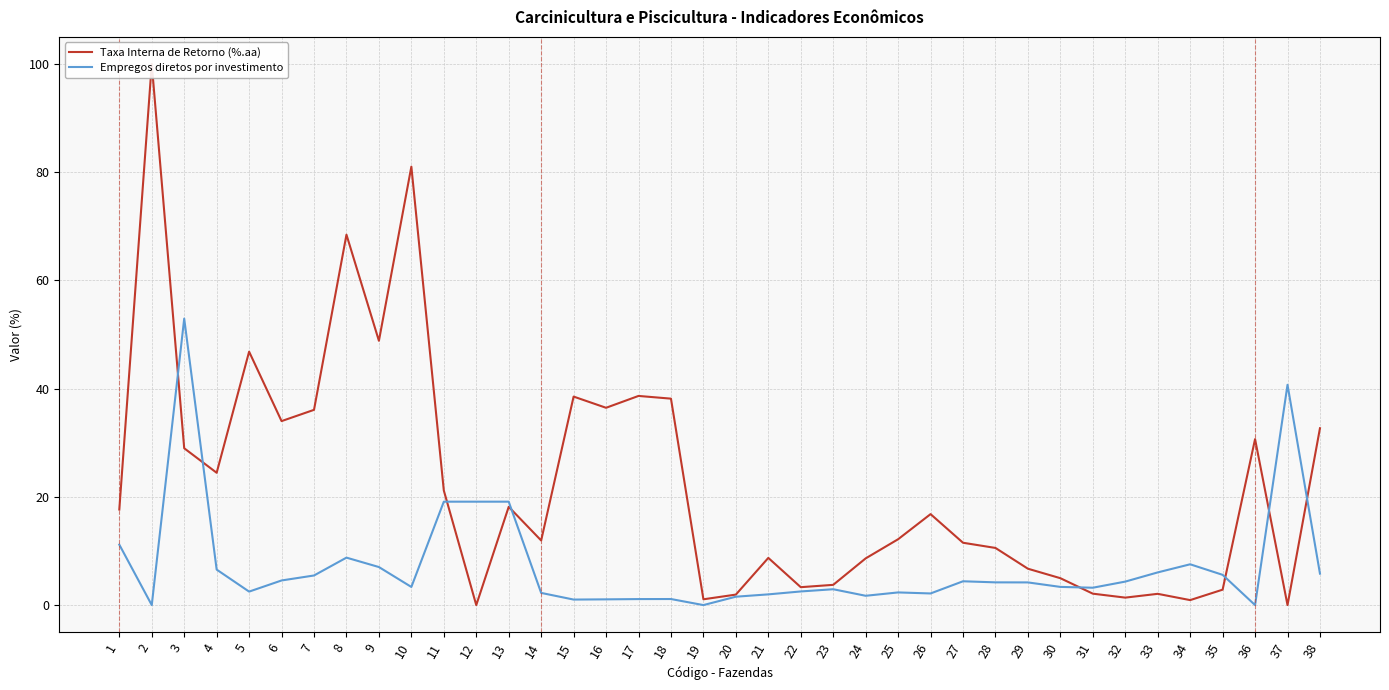

How many interior local valleys does the Empregos diretos por investimento series have?

9